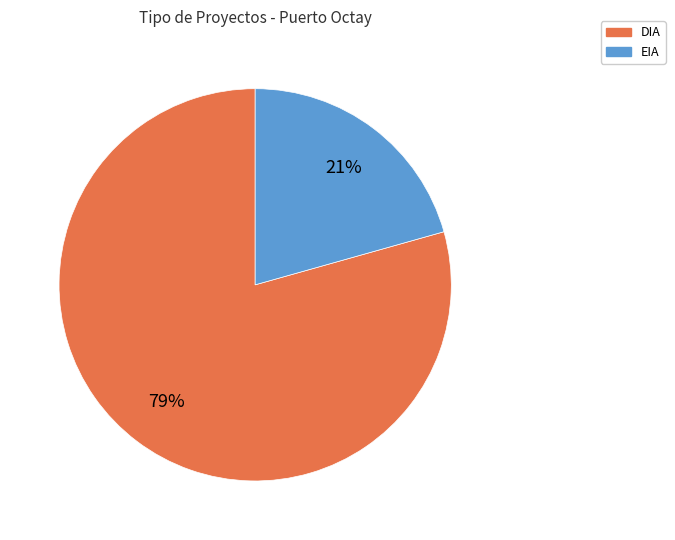

The DIA slice represents 85% of the pie. True or false?

False